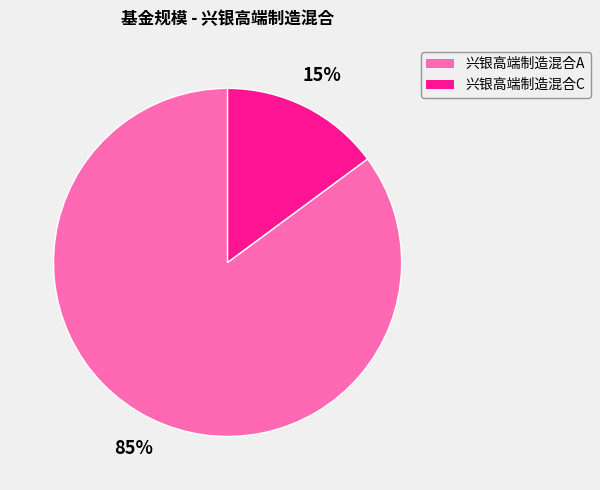

To the nearest percent, what is the difference between the largest and smallest slice percentages?

70%